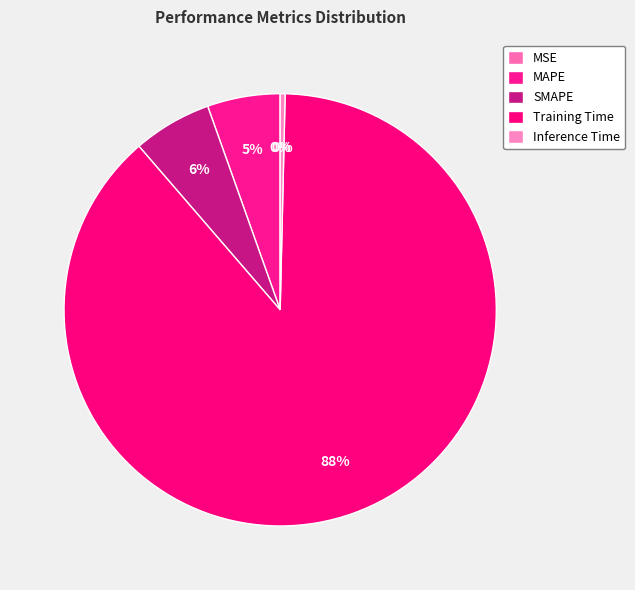

To the nearest percent, what is the combined percentage of Inference Time and SMAPE?

6%